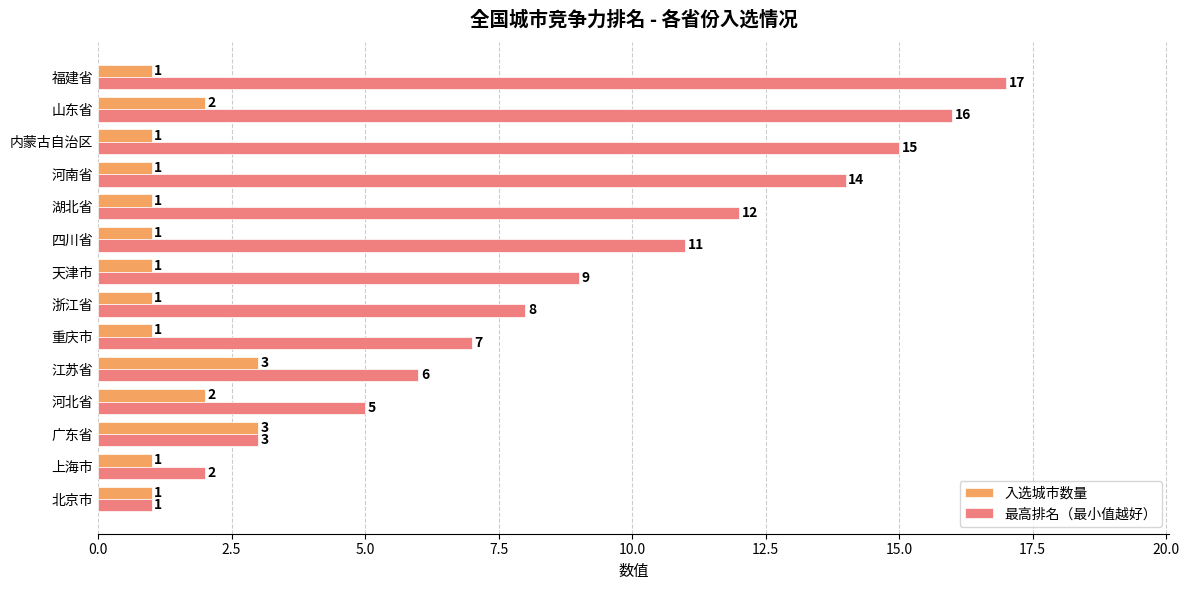

What are all the series names shown in the legend?

入选城市数量, 最高排名（最小值越好）